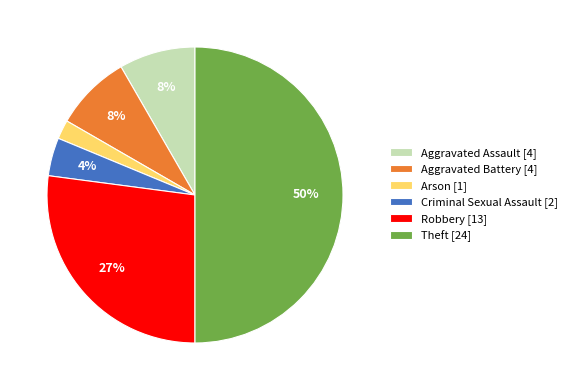

Approximately how many times larger is the value at Criminal Sexual Assault [2] compared to Arson [1]?

2.0